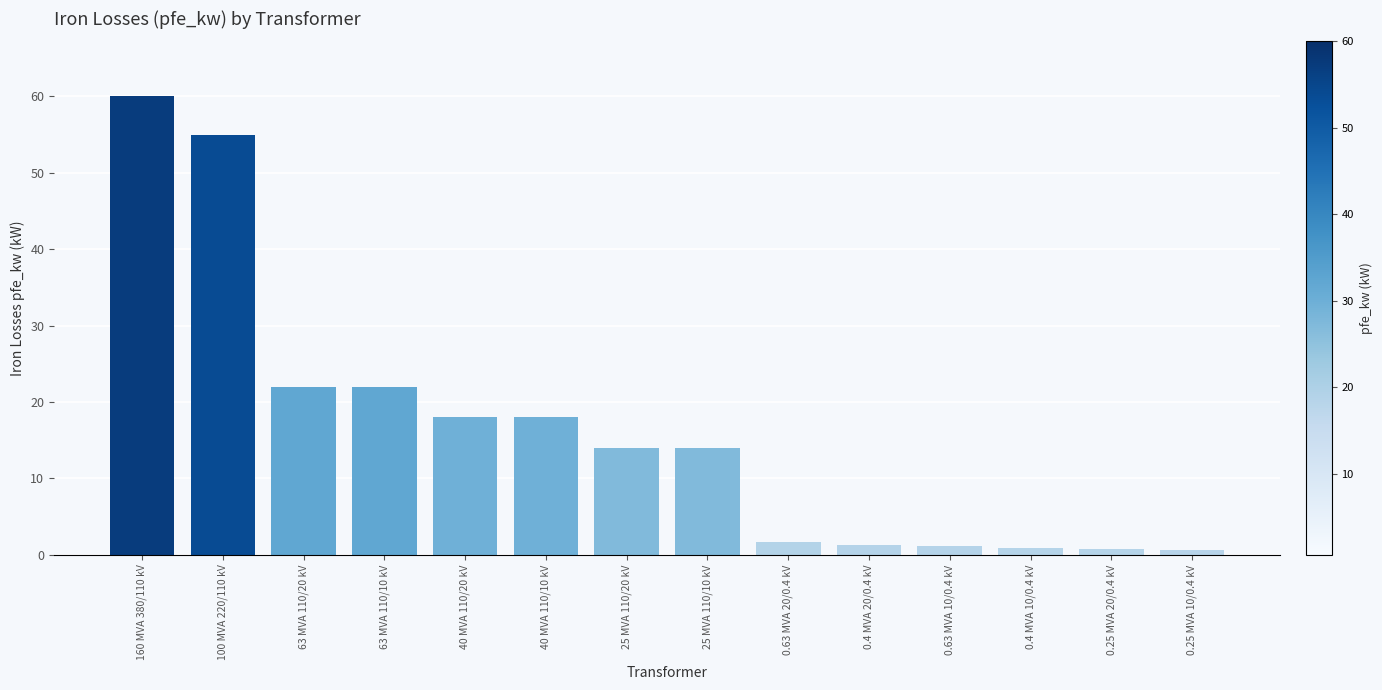

Which has a higher value, 0.4 MVA 10/0.4 kV or 25 MVA 110/10 kV?

25 MVA 110/10 kV